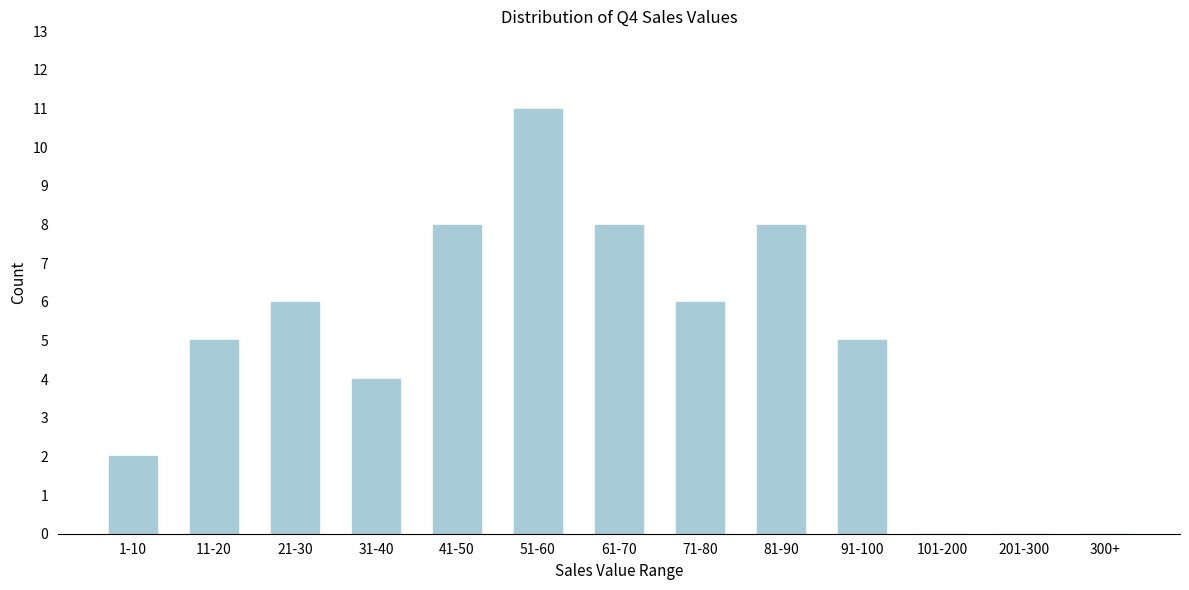

Reading left to right, transcribe all the data shown in this chart.

1-10=2	11-20=5	21-30=6	31-40=4	41-50=8	51-60=11	61-70=8	71-80=6	81-90=8	91-100=5	101-200=0	201-300=0	300+=0